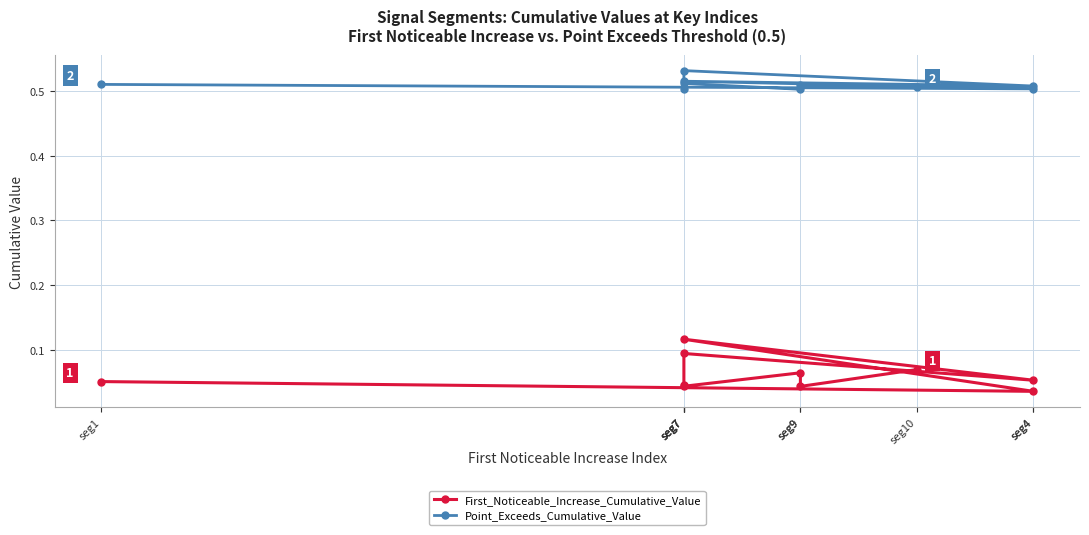

Which label corresponds to the largest value in the chart?

seg7